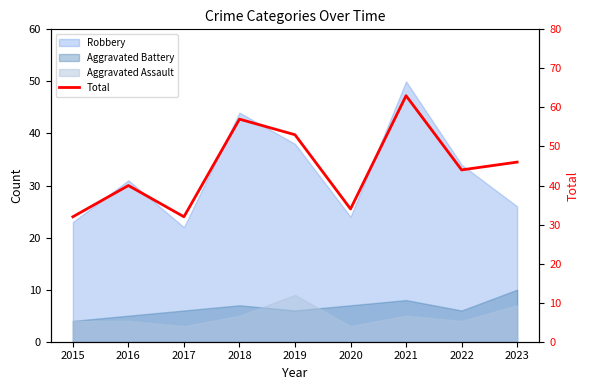

The chart shows a value of 93 at 2019. True or false?

False